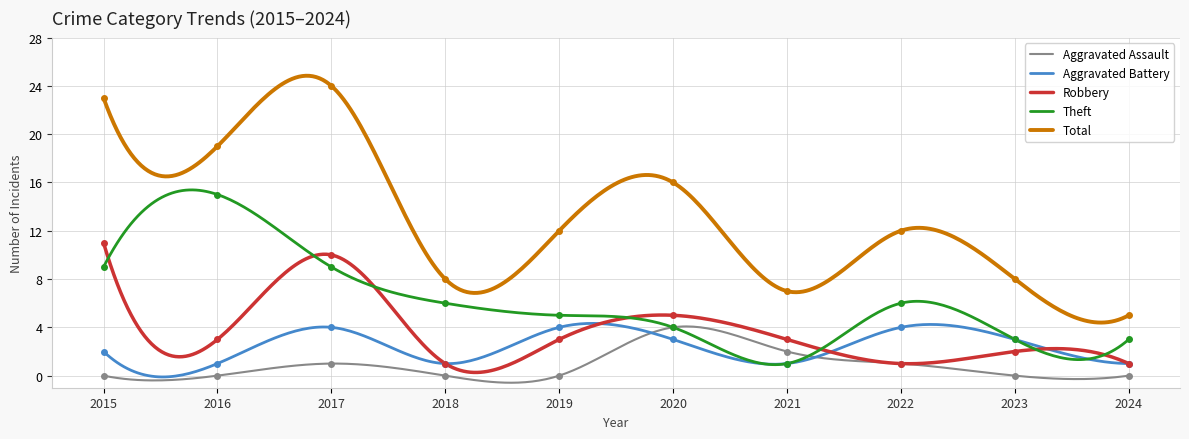

Reading right to left, extract all data points from this chart.

Aggravated Assault: 2024=0	2023=0	2022=1	2021=2	2020=4	2019=0	2018=0	2017=1	2016=0	2015=0
Aggravated Battery: 2024=1	2023=3	2022=4	2021=1	2020=3	2019=4	2018=1	2017=4	2016=1	2015=2
Robbery: 2024=1	2023=2	2022=1	2021=3	2020=5	2019=3	2018=1	2017=10	2016=3	2015=11
Theft: 2024=3	2023=3	2022=6	2021=1	2020=4	2019=5	2018=6	2017=9	2016=15	2015=9
Total: 2024=5	2023=8	2022=12	2021=7	2020=16	2019=12	2018=8	2017=24	2016=19	2015=23